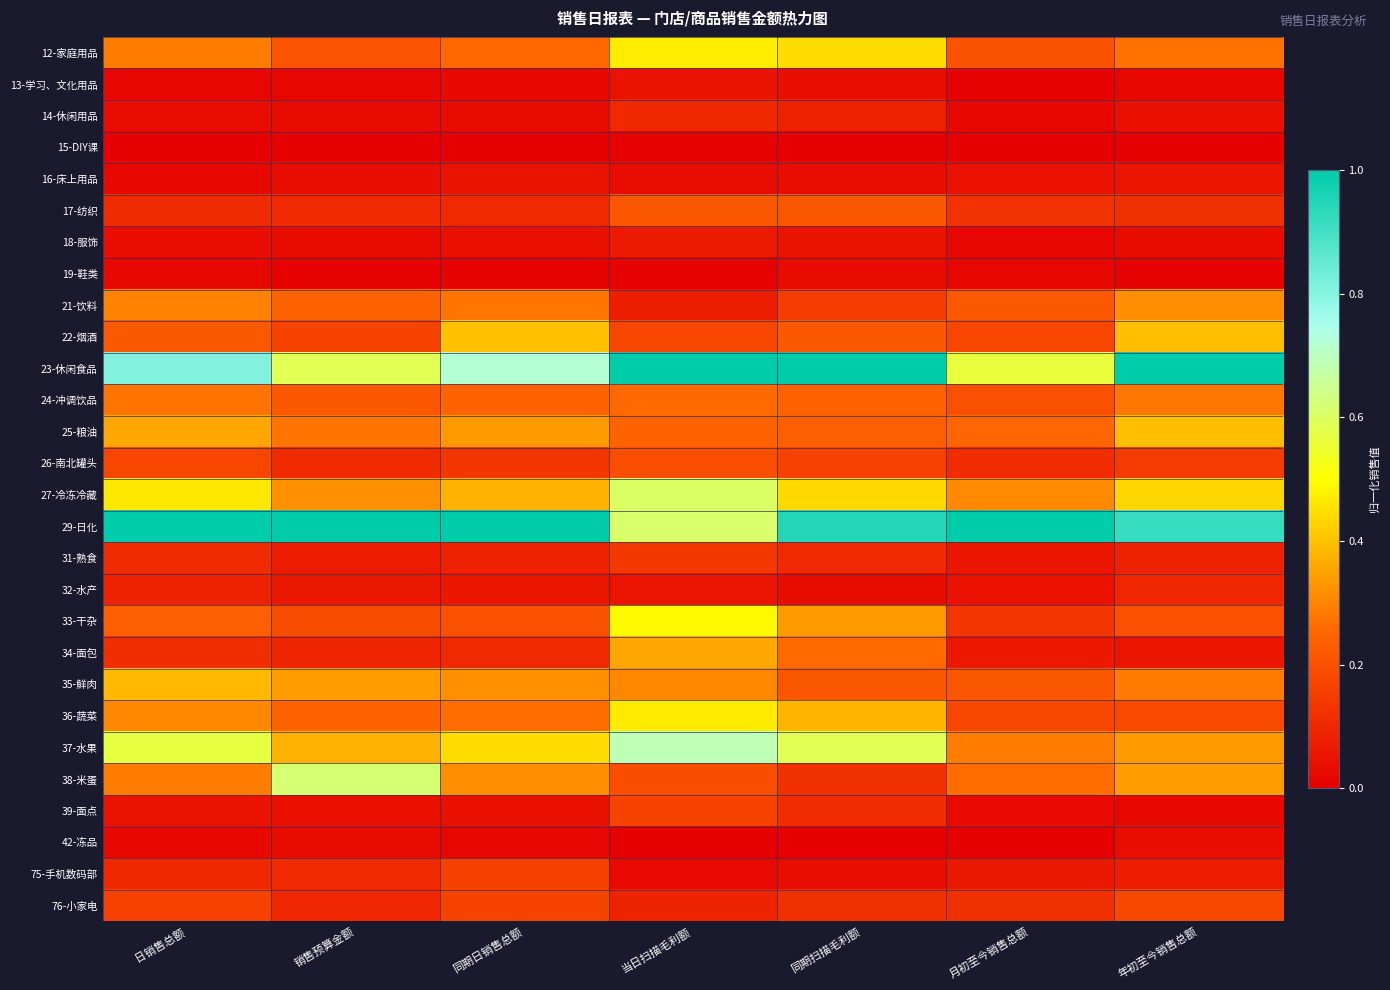

At how many categories does at least one series exceed 0?

7